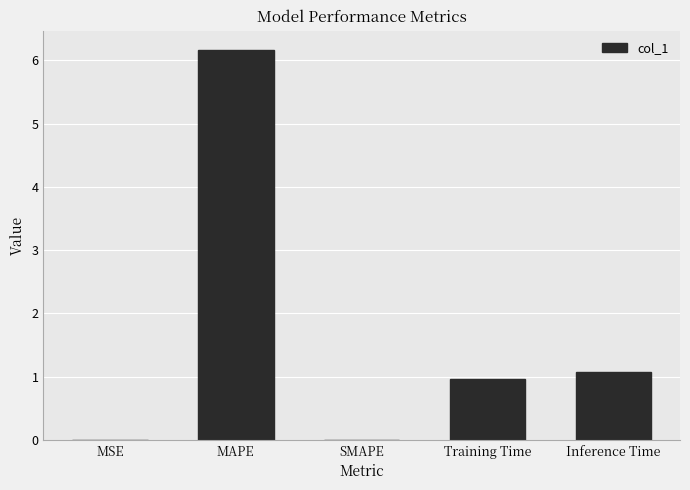

Count the number of data series in this chart.

1